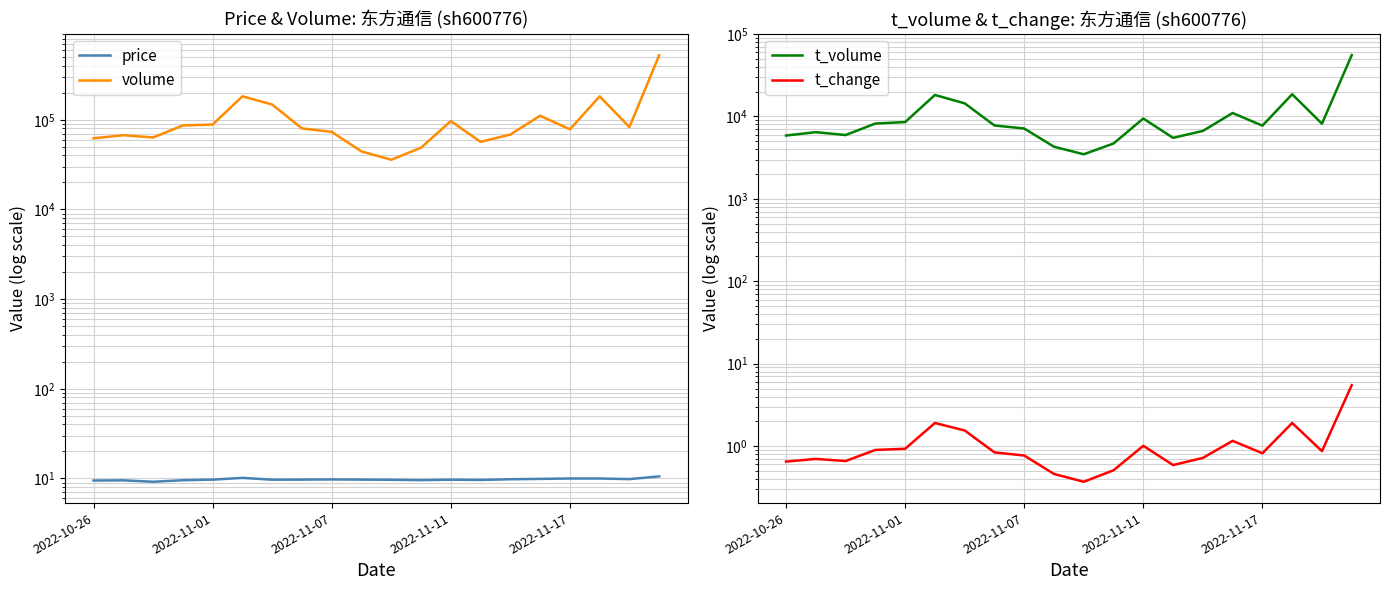

Does the chart display data point markers on the line(s)?

No